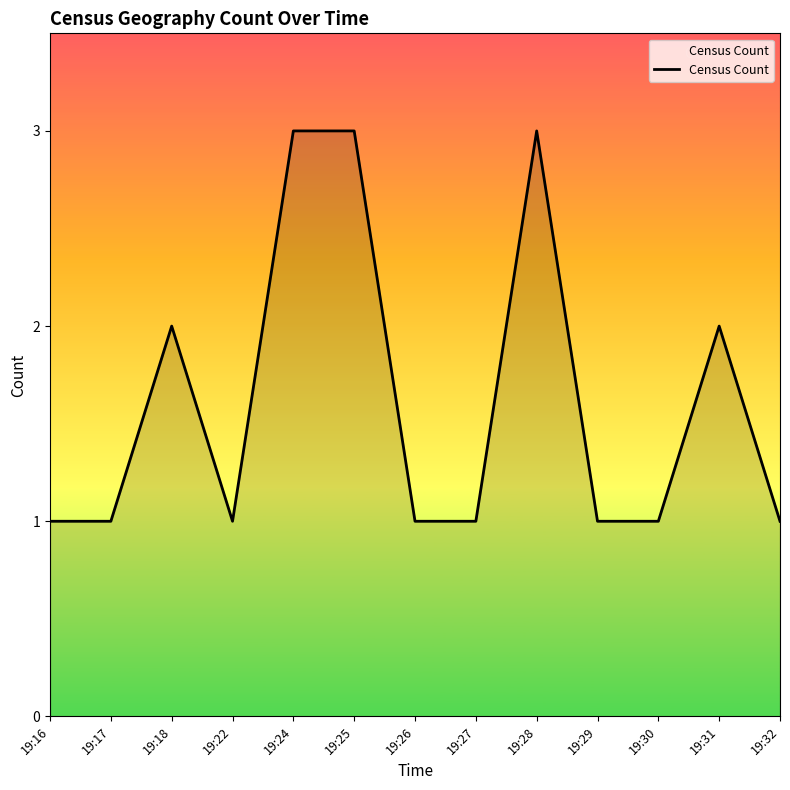

What is the ratio of the value at 19:28 to the value at 19:24?

1.0